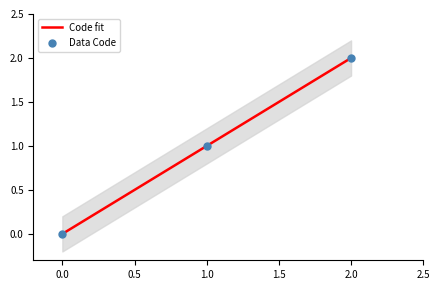

Which has a higher value, 1.0 or 0.0?

1.0